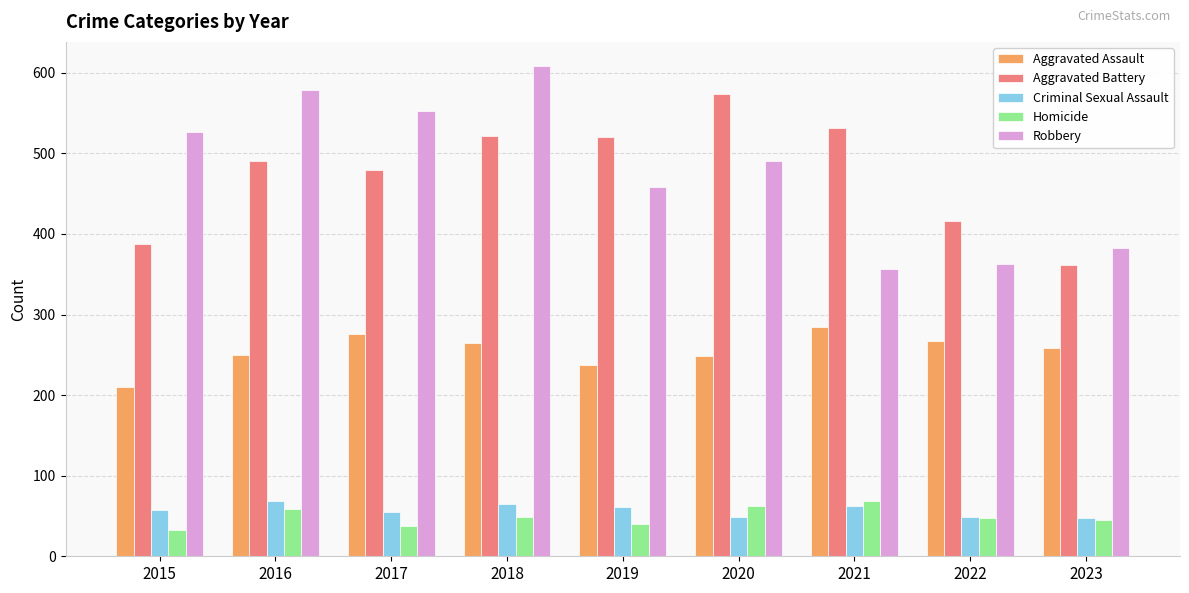

At which category is the sum across all series the highest?

2018